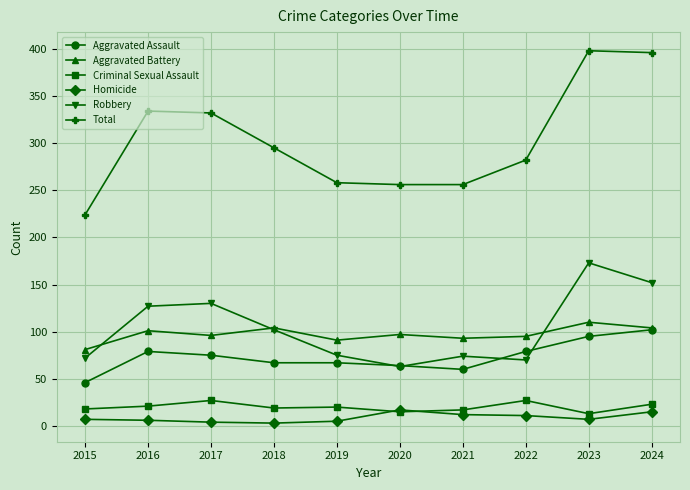

Does the chart display data point markers on the line(s)?

Yes